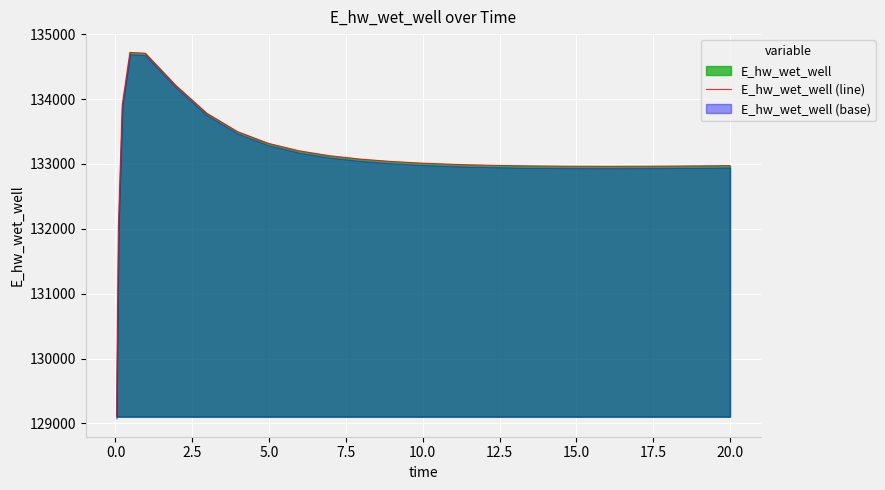

True or false: there are more than 0 points higher than both neighbors.

True